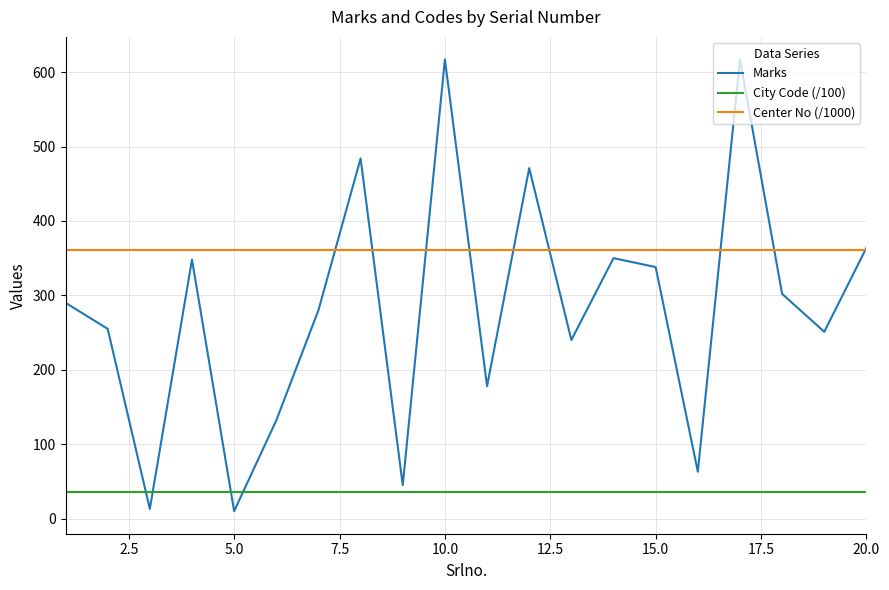

What is the minimum value for Marks?

10.0